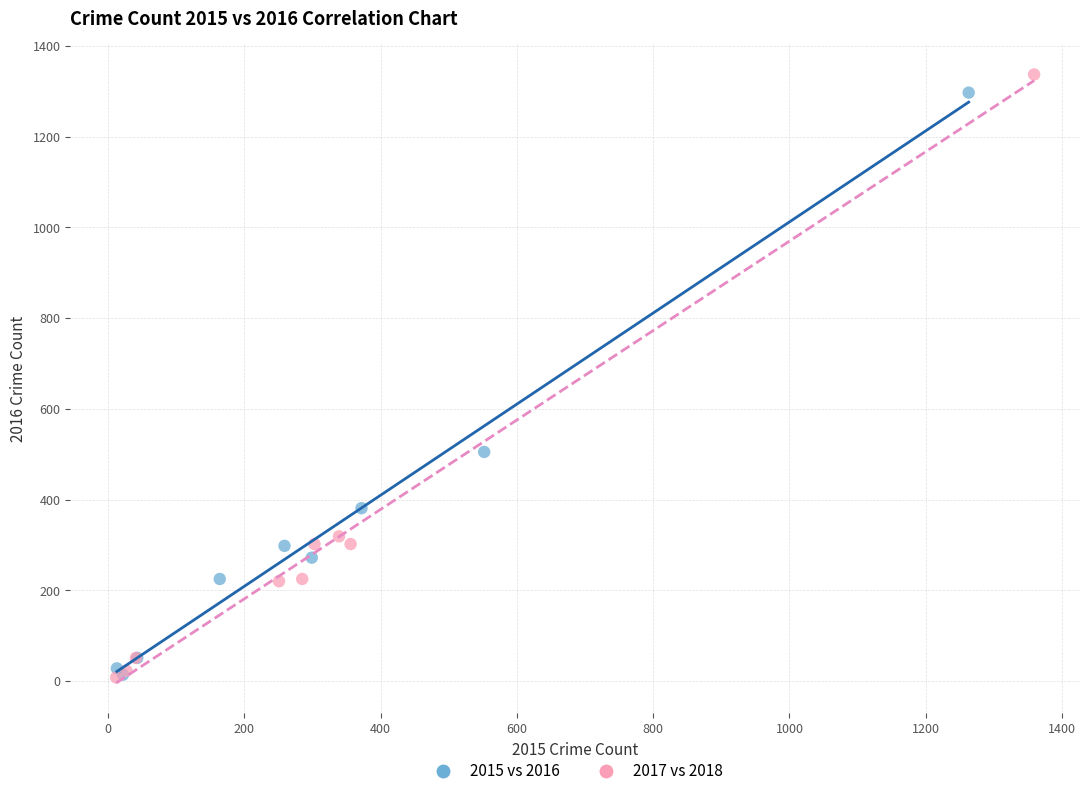

Which series reaches the maximum Y coordinate?

2017 vs 2018